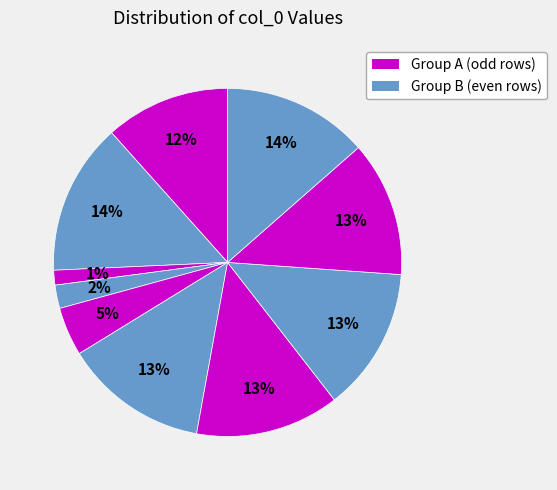

To the nearest percent, what is the difference between the largest and smallest slice percentages?

13%